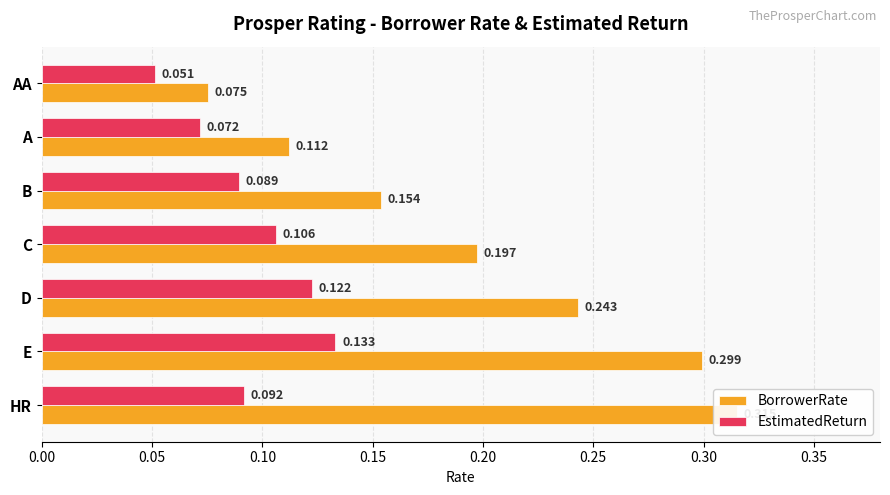

What is the difference between the highest and lowest values at C?

0.1